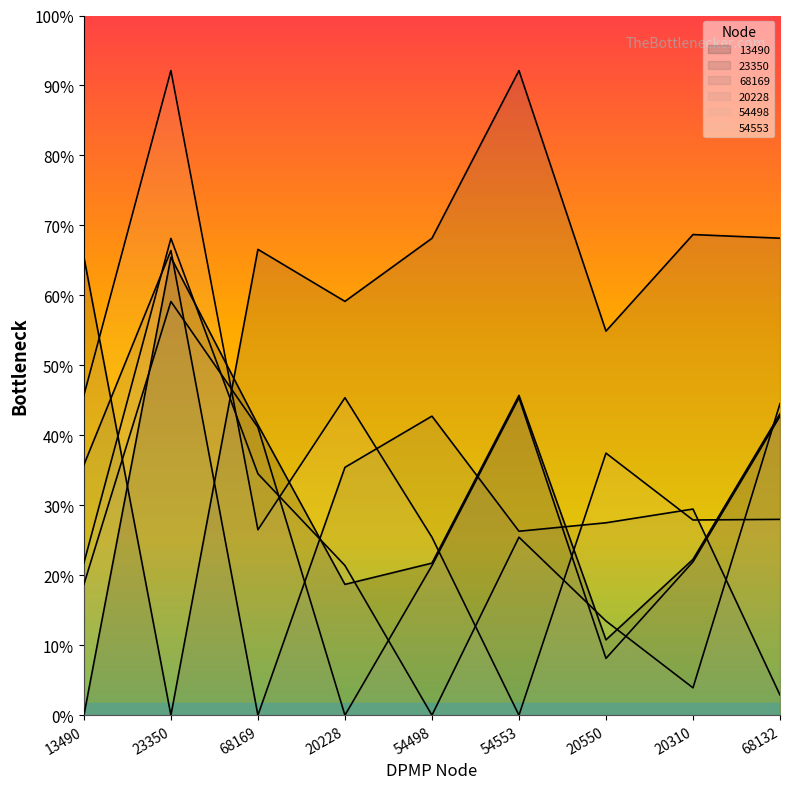

Count the number of categories in the chart.

9